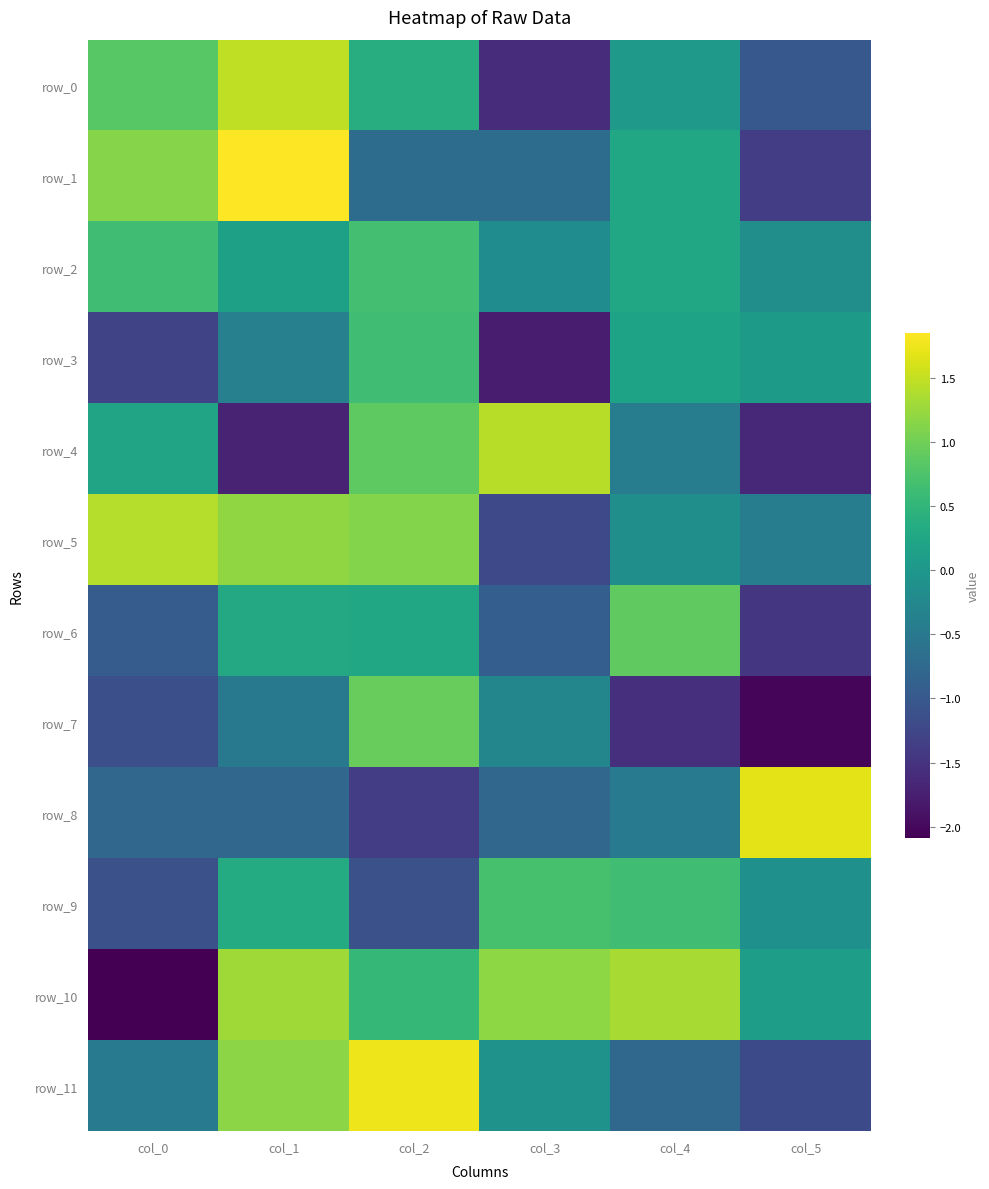

Is it true that row_1 equals -0.7 at col_3?

True